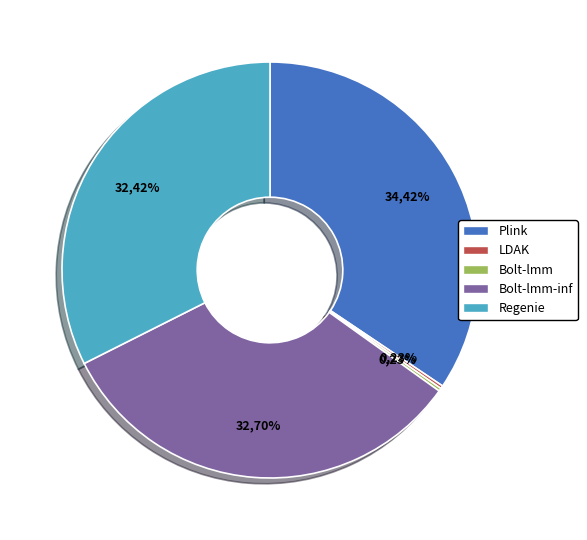

Is it true that Plink is 45% of the pie?

False